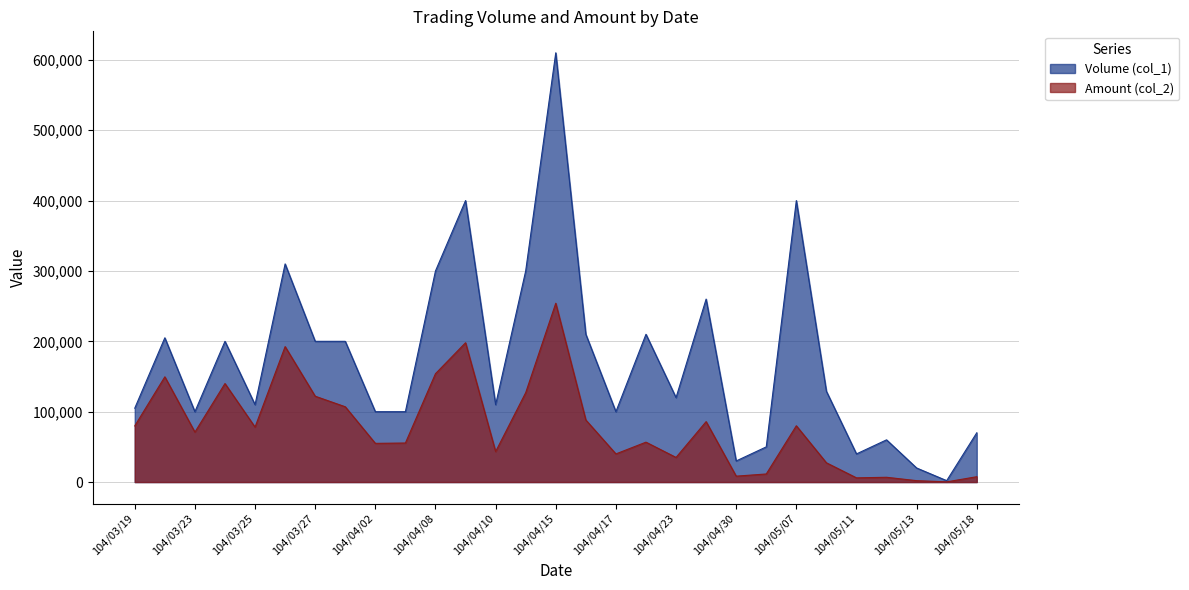

Reading right to left, what are all the values shown in this chart?

Volume (col_1): 70000	2000	20000	60000	40000	129000	400000	50000	30000	260000	120000	210000	100000	210000	610000	300000	110000	400000	300000	100000	100000	200000	200000	310000	110000	200000	100000	205000	105000
Amount (col_2): 7600	290	2000	6800	6000	27390	80000	11500	8400	85900	35000	56700	40000	88200	254100	127000	43300	198000	154000	55500	55000	107000	122000	192500	78100	140000	71000	149550	79800